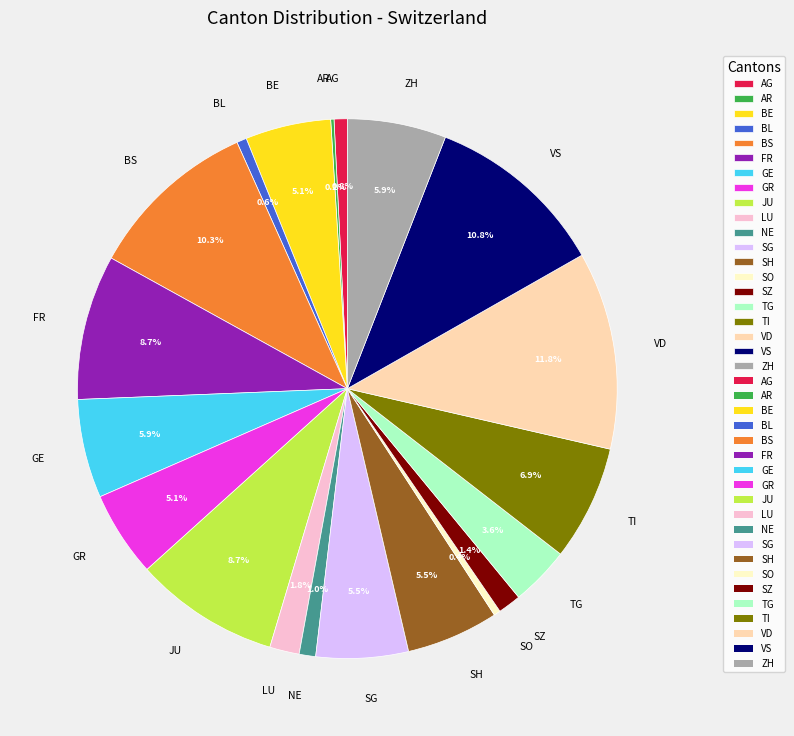

What is the ratio of the value at ZH to the value at BS?

0.6